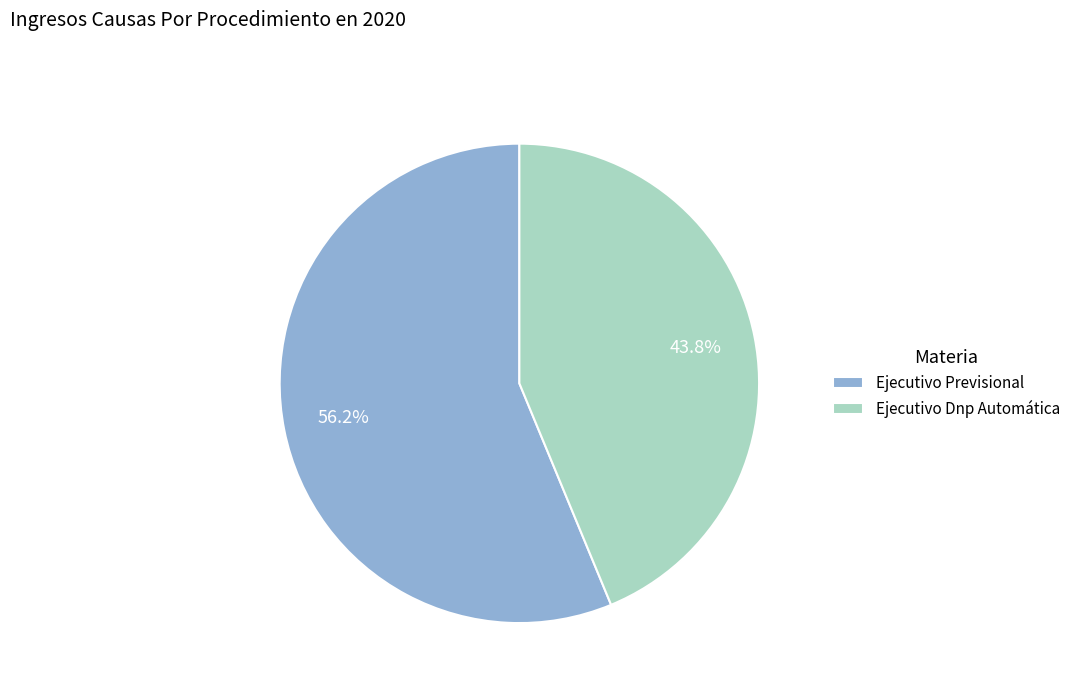

Combined, what portion of the pie is Ejecutivo Dnp Automática and Ejecutivo Previsional?

100.0%